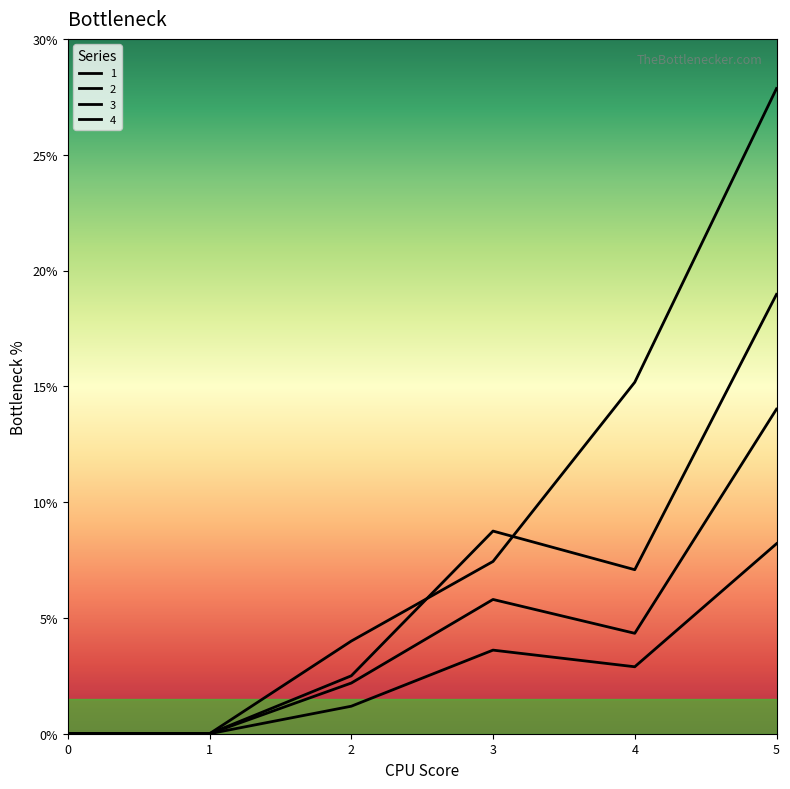

What is the approximate value of 2 at 4?

2.9